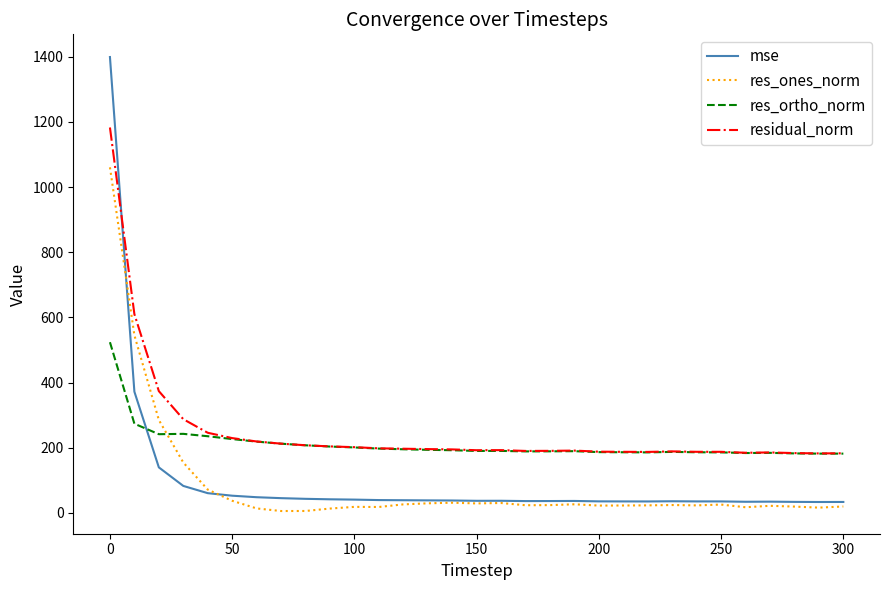

What is the average value of the residual_norm series?

250.3